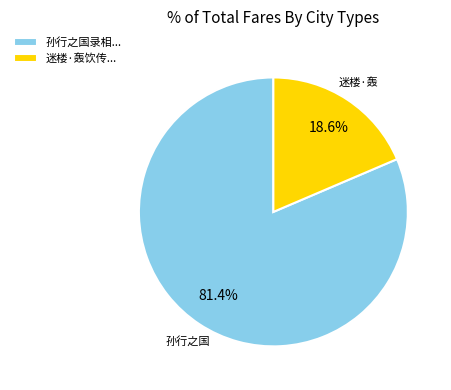

To the nearest percent, what is the average slice percentage?

50%